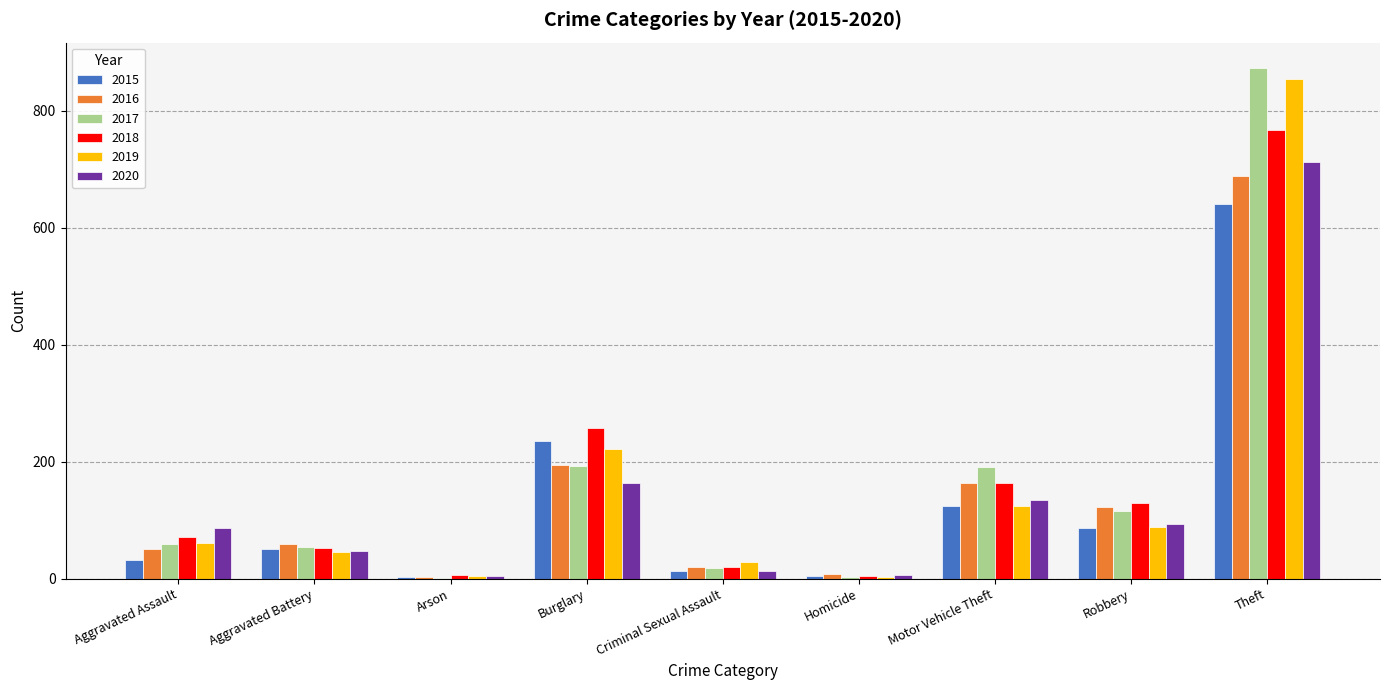

What is the average value of the 2016 series?

146